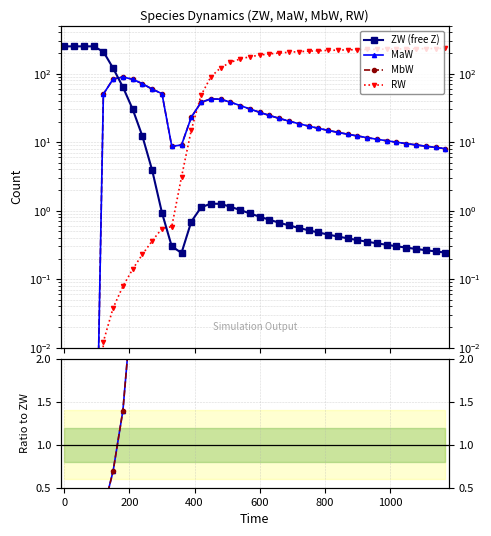

What is the total value across all series at 600?

308.3